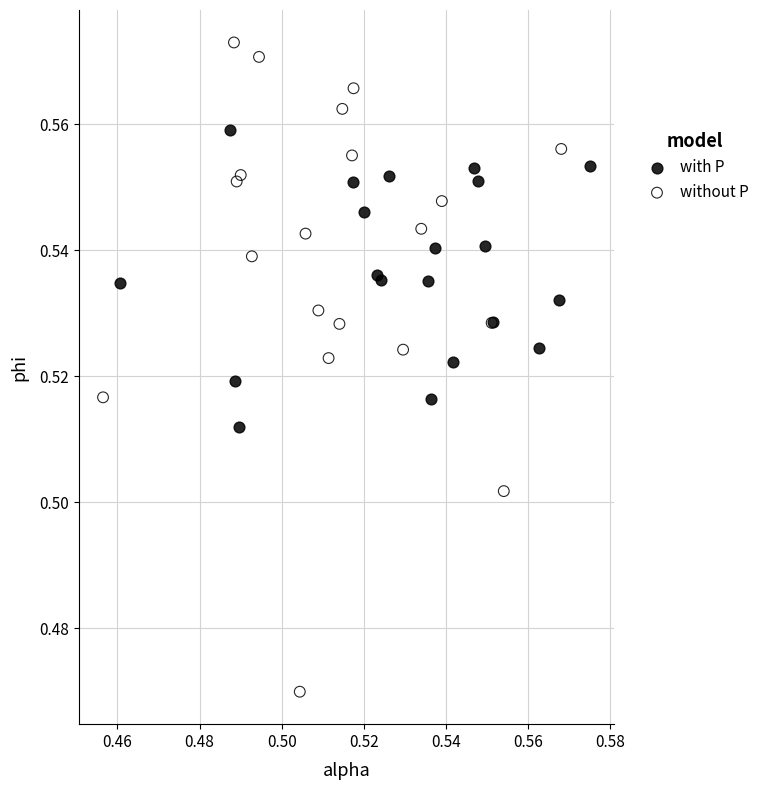

Which series reaches the minimum Y coordinate?

without P